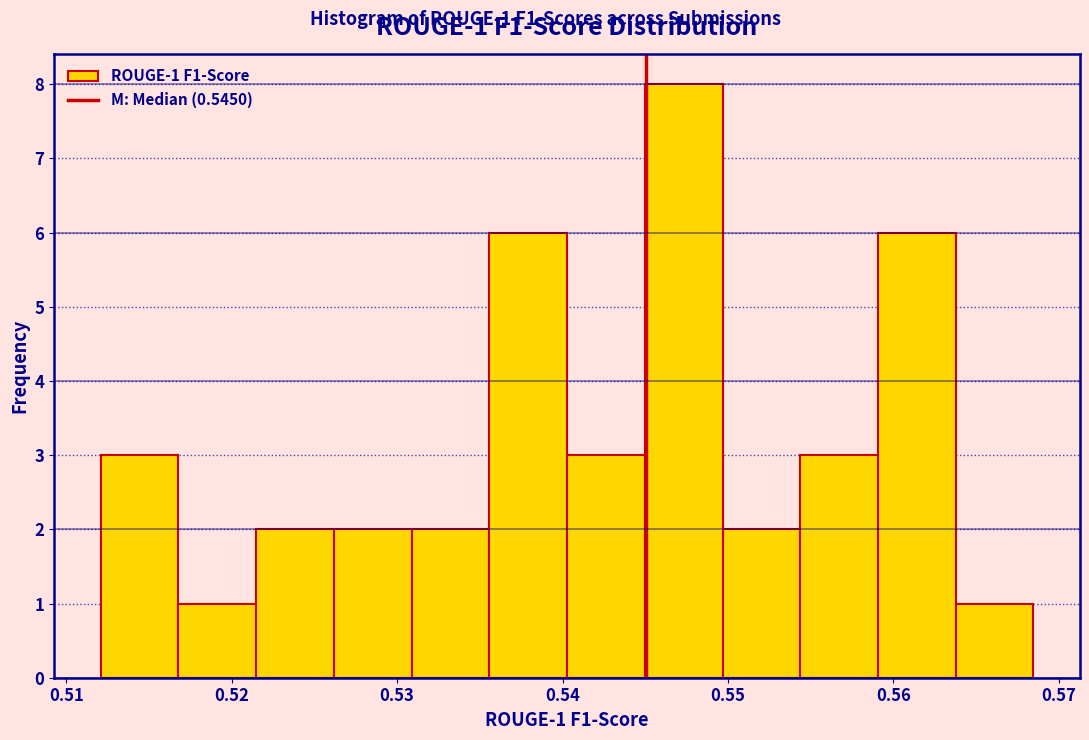

Which range on the x-axis has the tallest bar?

0.545 to 0.550